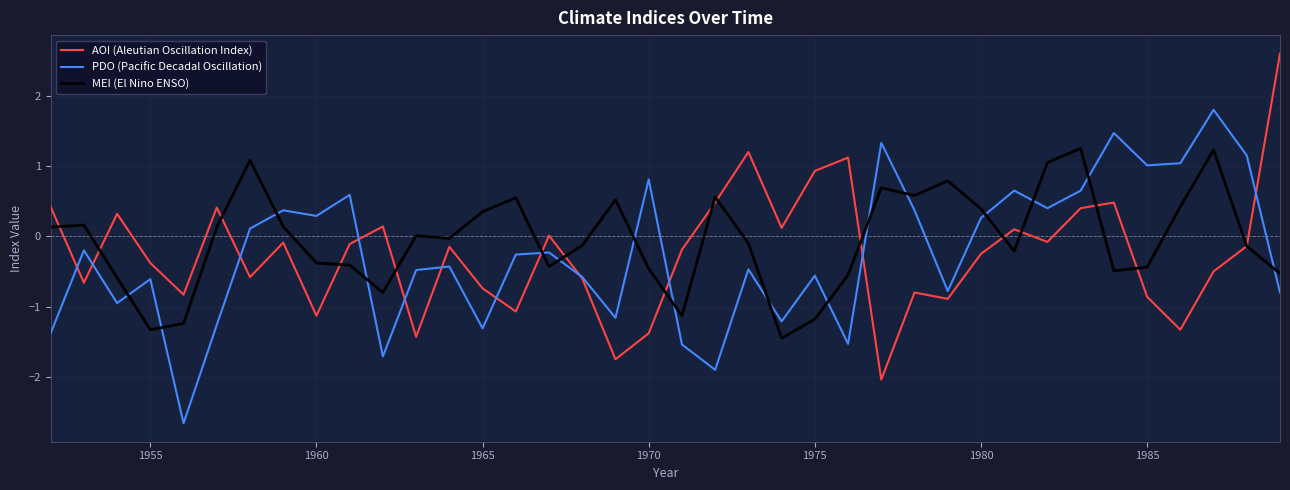

True or false: PDO (Pacific Decadal Oscillation) and MEI (El Nino ENSO) intersect in this chart.

True